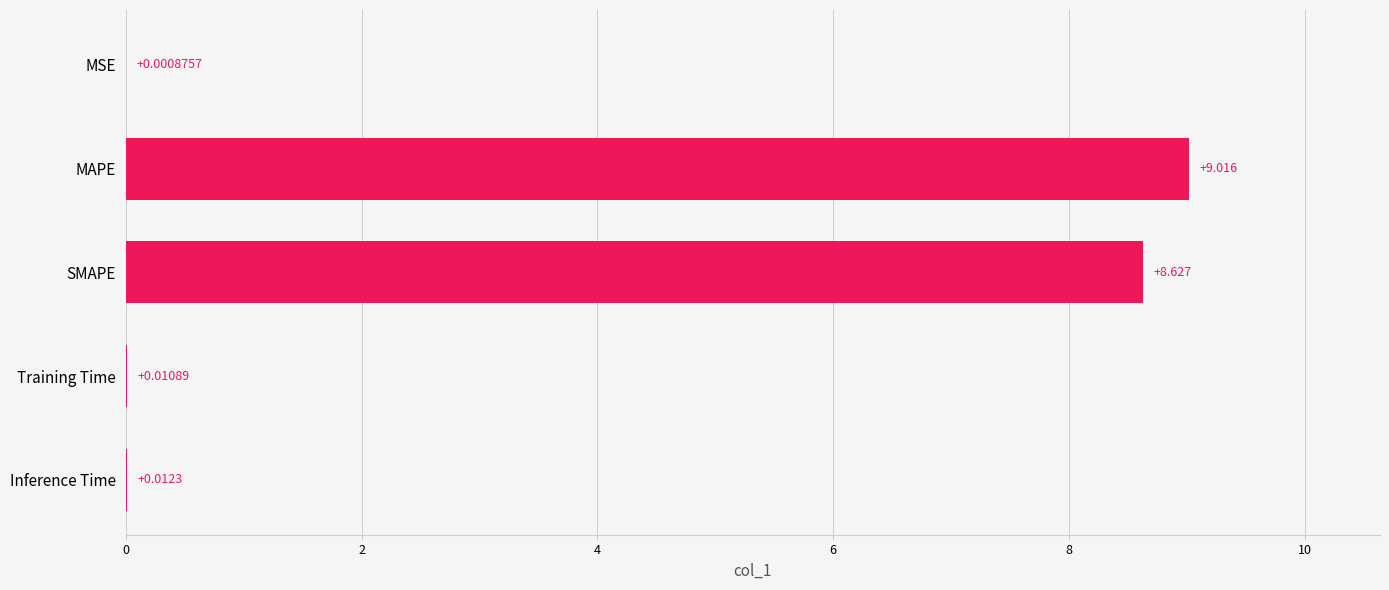

At which label is the value closest to 4?

Inference Time